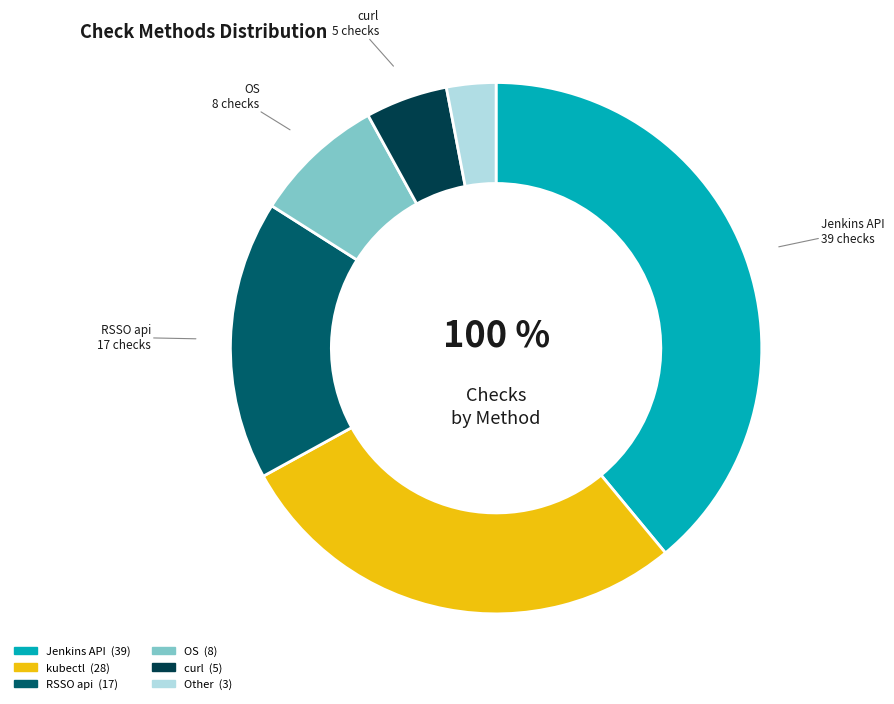

What is the change in value from kubectl to curl?

-23